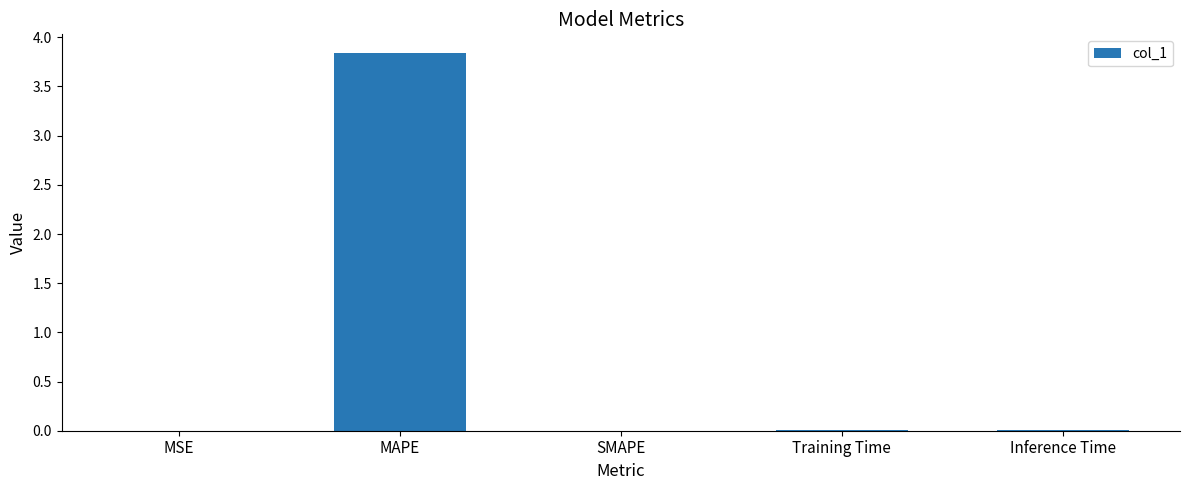

How many distinct data groups are displayed?

1